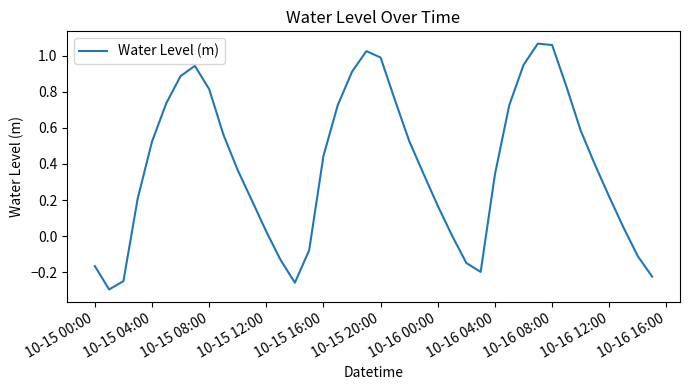

What is the difference between the maximum and minimum values?

1.4